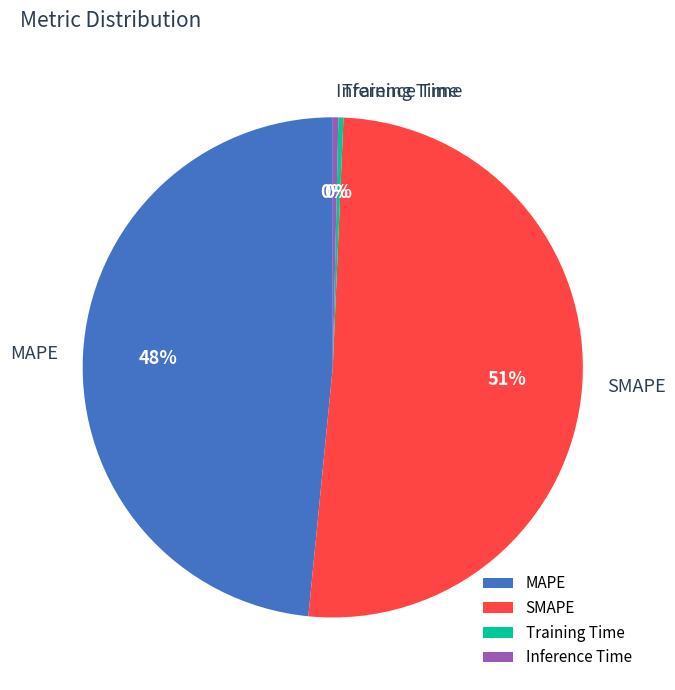

Does SMAPE represent more than half of the total?

Yes